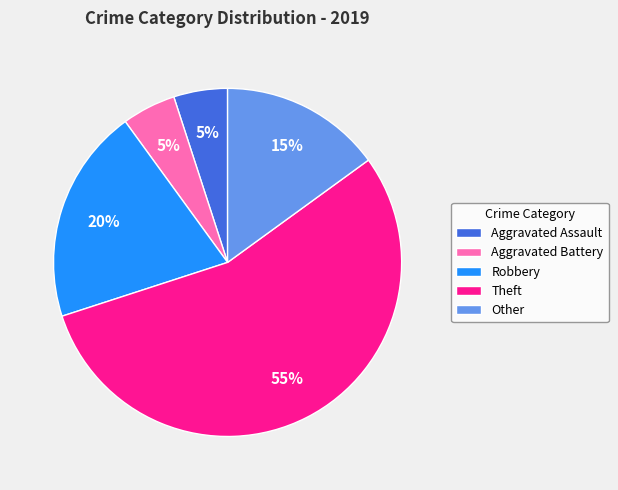

Is it true that Other is 25% of the pie?

False